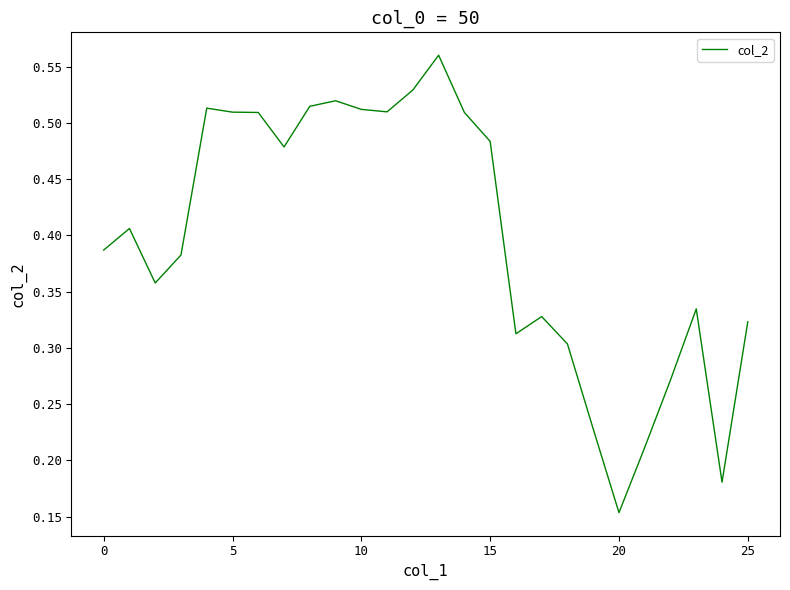

How many lines are shown in the chart?

1